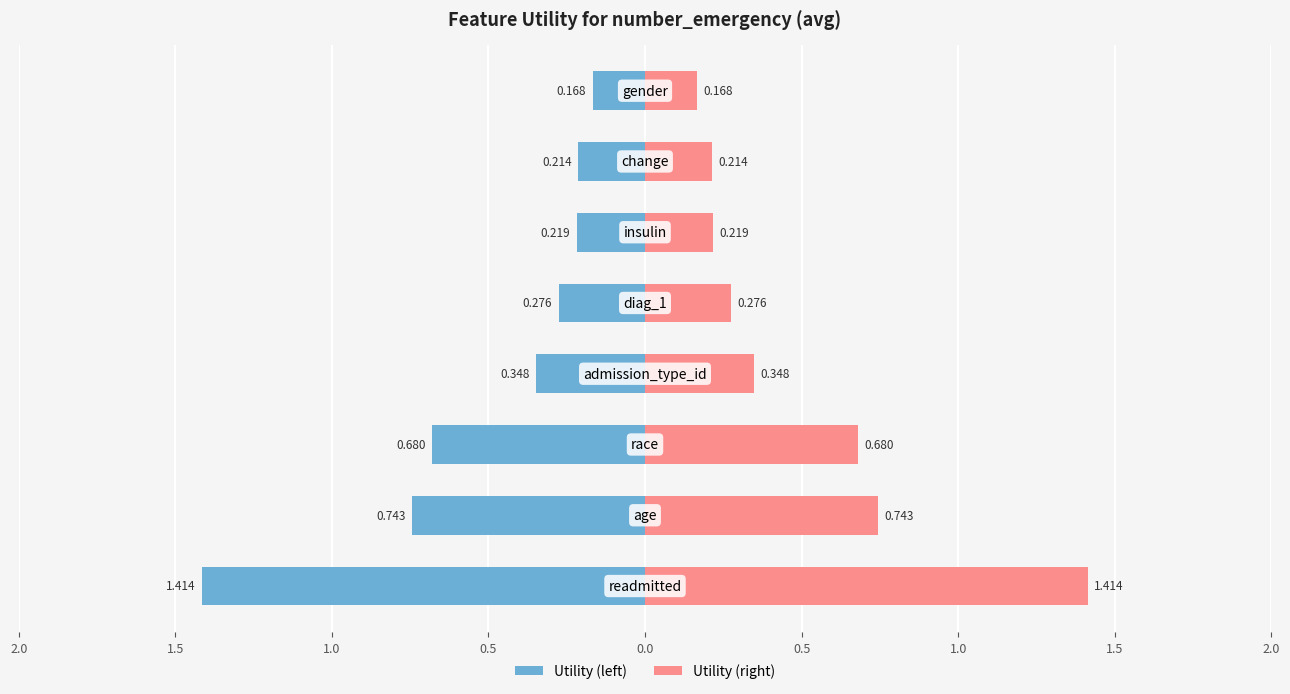

Between 1.0 and 0.0, which is larger?

1.0